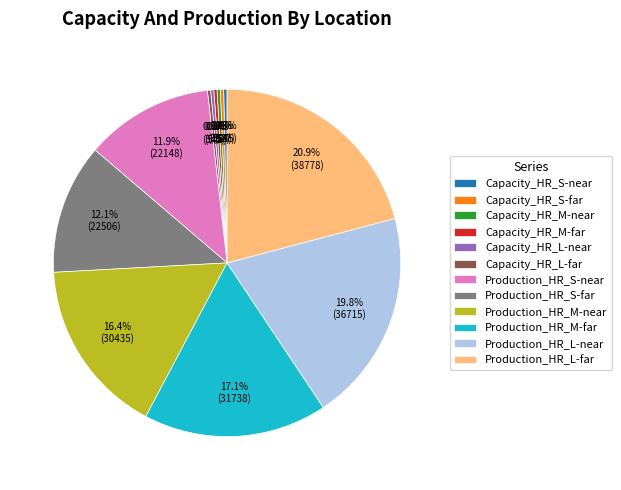

Which has a higher value, Capacity_HR_M-near or Production_HR_S-far?

Production_HR_S-far